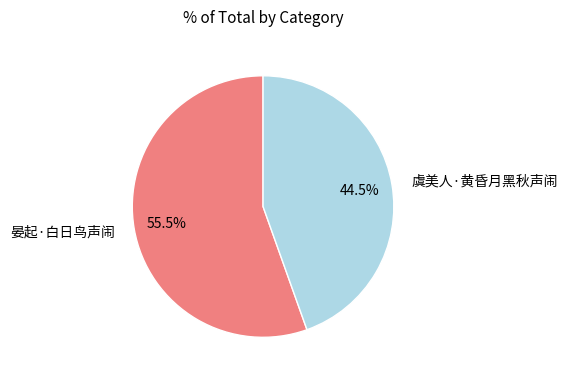

Is there a majority slice in this chart?

Yes